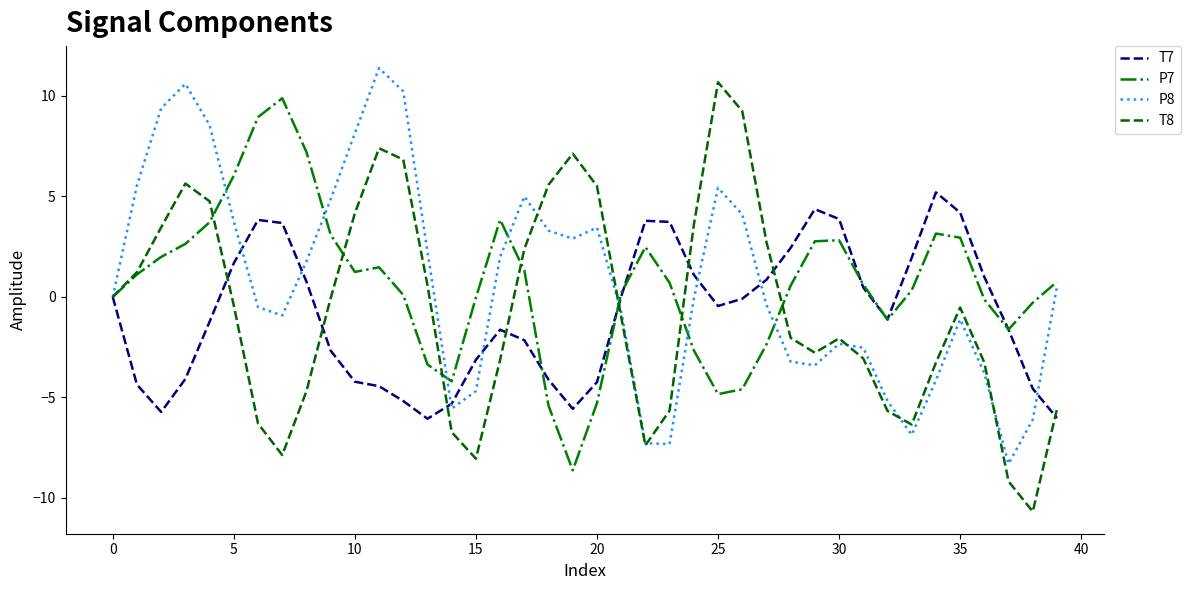

What is the smallest value displayed?

-10.7